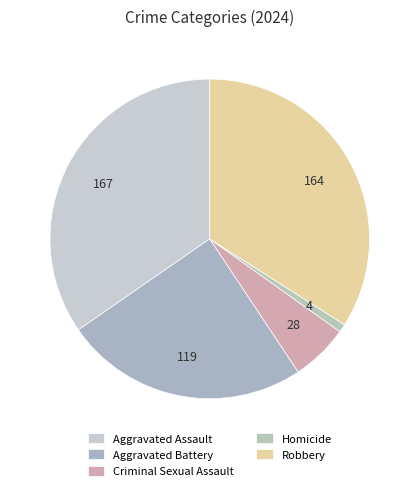

True or false: Robbery accounts for 46% of the total.

False